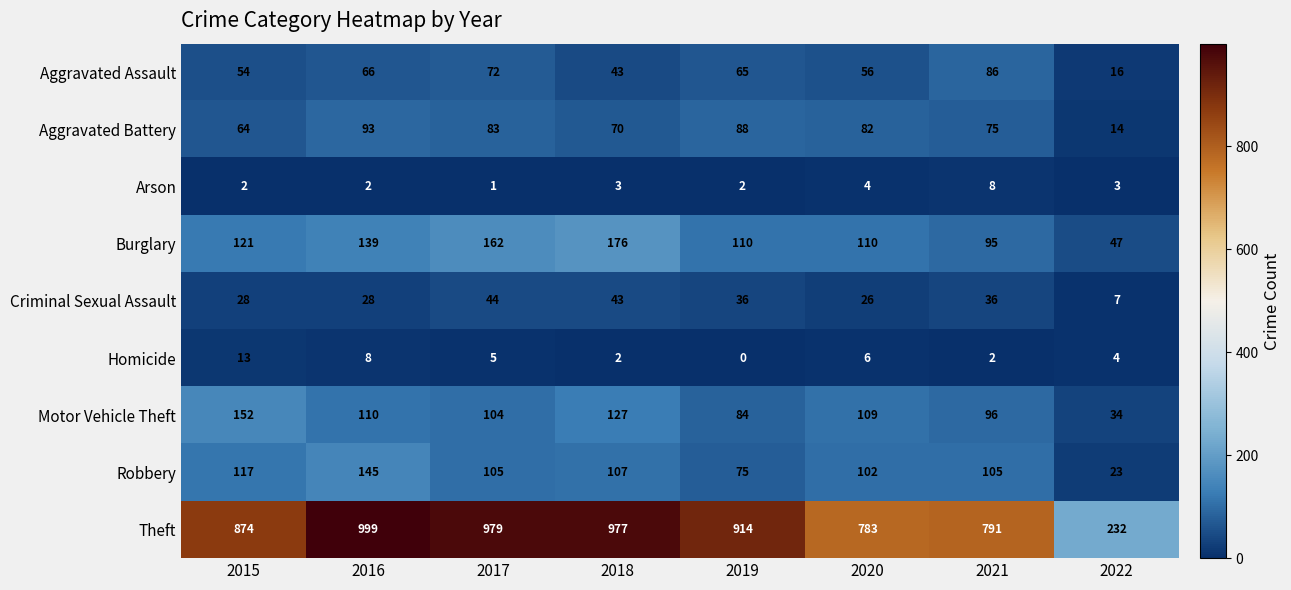

Which series has the largest total across all categories?

Theft